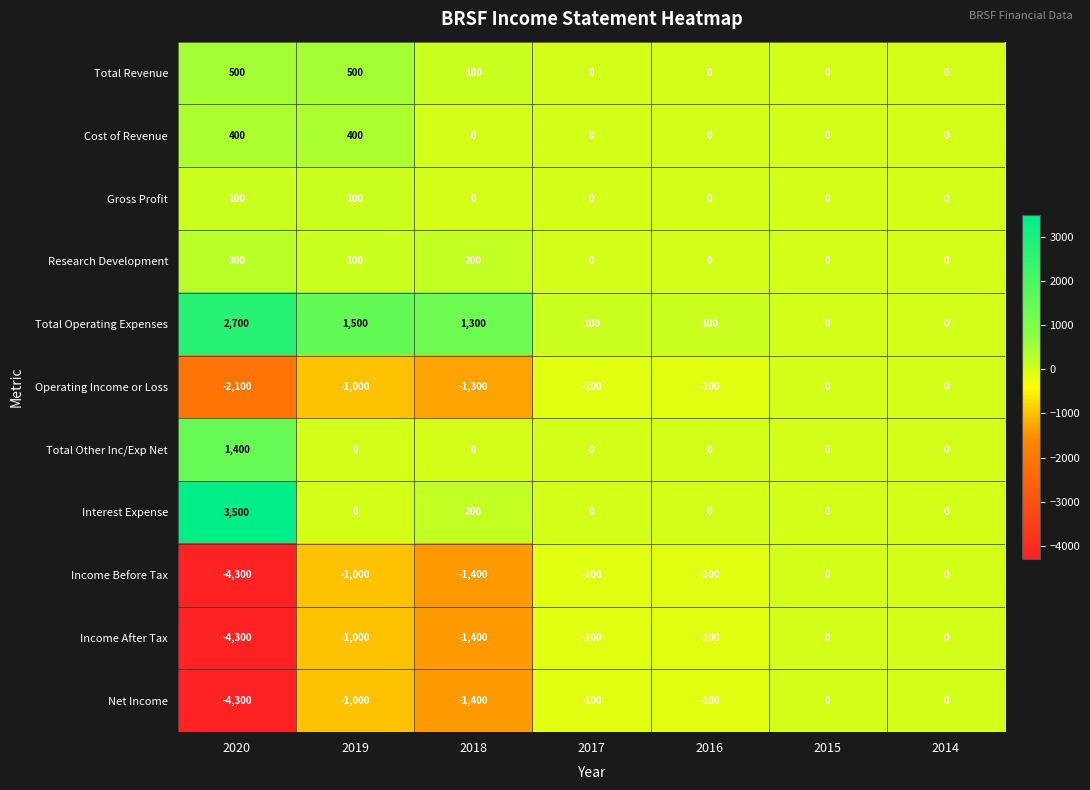

What is the minimum value for Net Income?

-4300